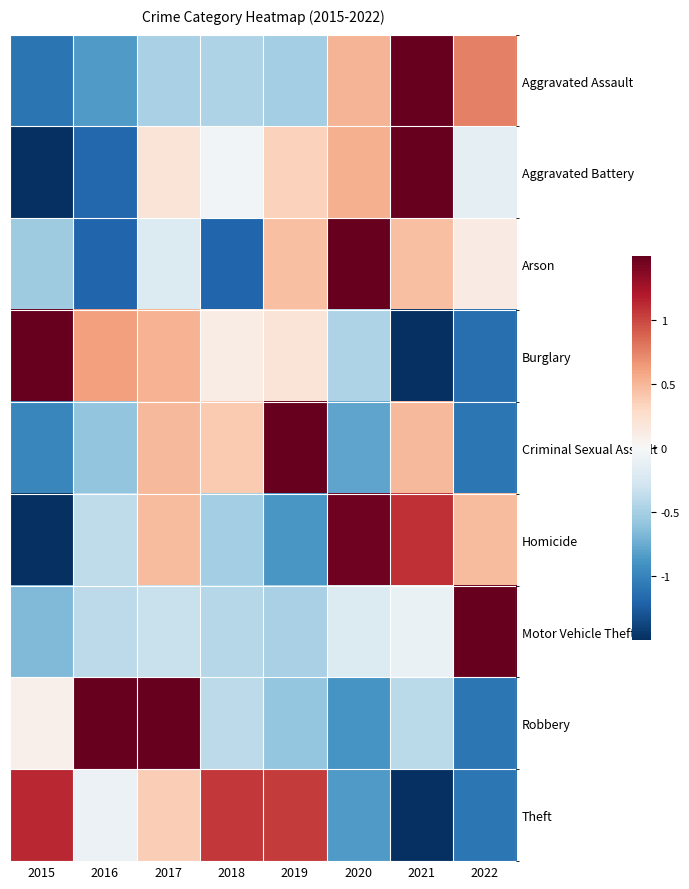

Which has a higher value, 2022 or 2018?

2022